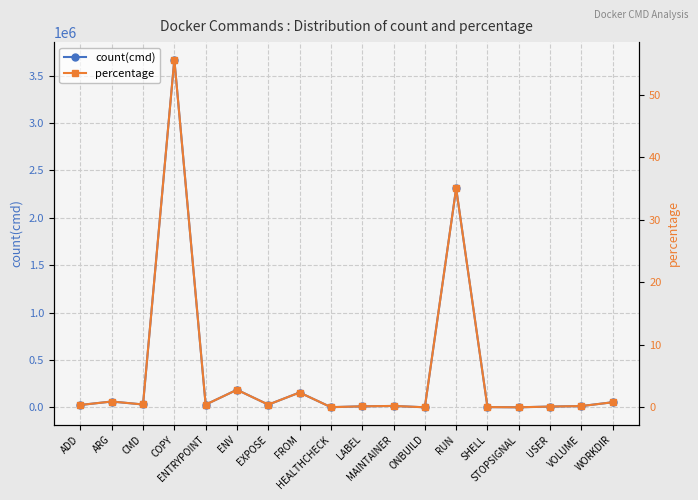

The value of percentage at ADD is 0.1. True or false?

False